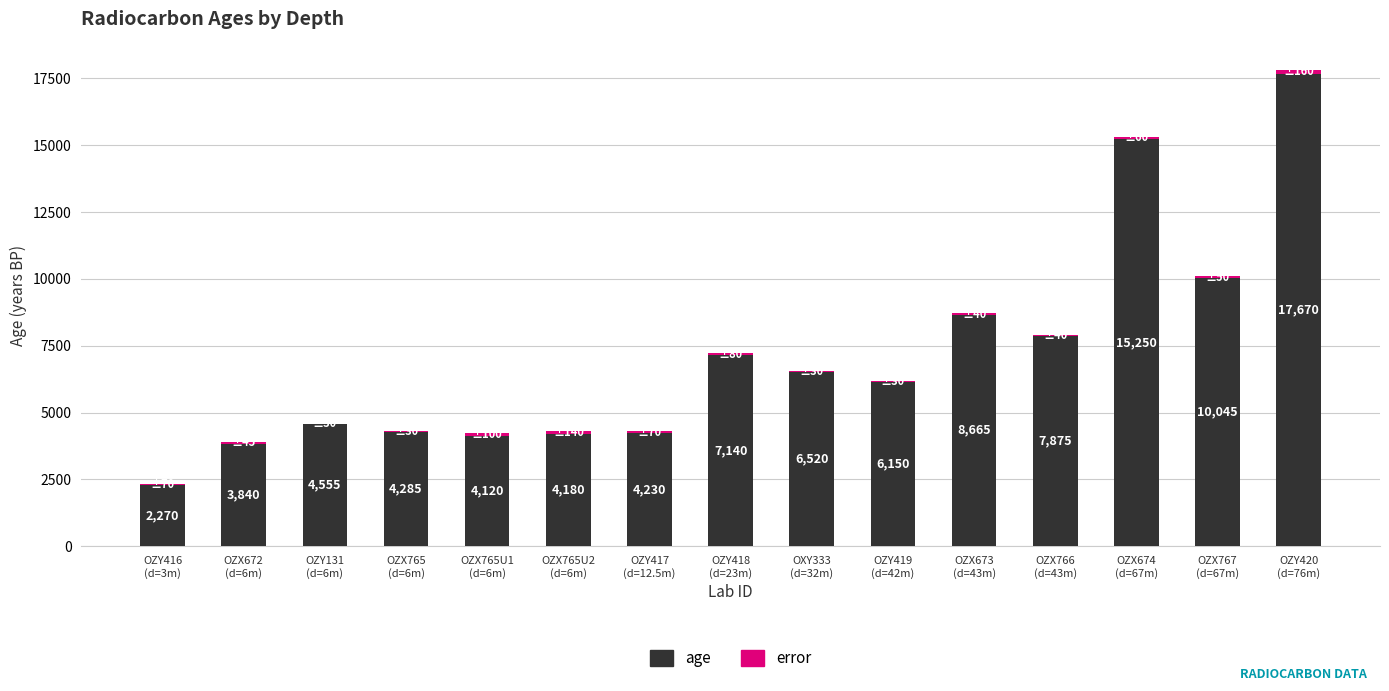

What is the sum of all age values?

106795